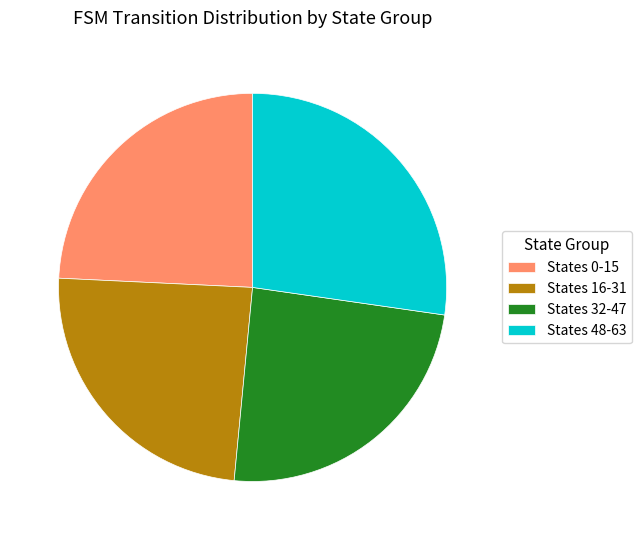

Is it true that States 48-63 is 15% of the pie?

False